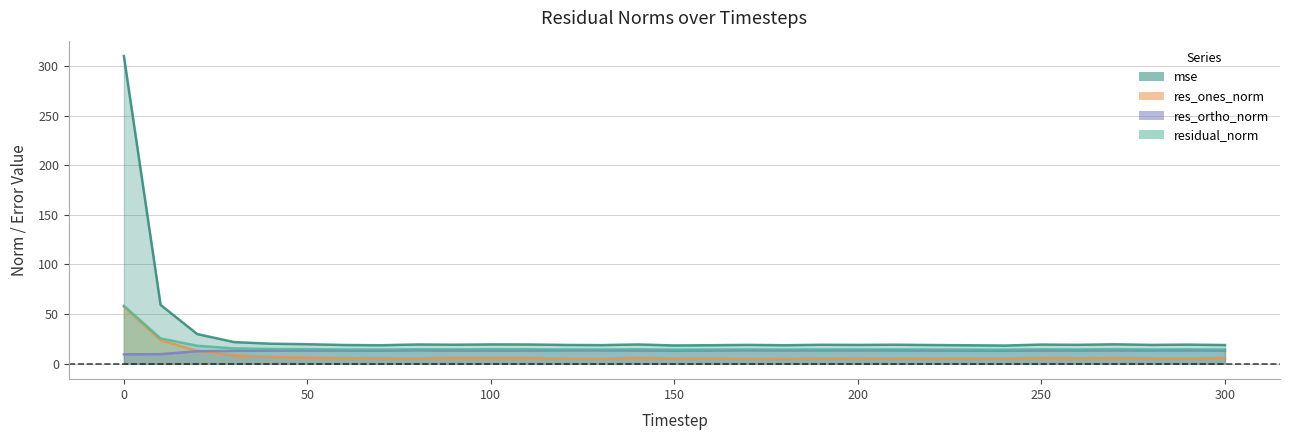

Reading right to left, what are all the values shown in this chart?

mse: 18.9	19.3	19.0	19.6	19.1	19.4	18.4	18.6	18.9	19.2	19.0	19.1	18.7	19.0	18.7	18.4	19.5	18.8	19.0	19.4	19.5	19.2	19.4	18.7	18.9	19.7	20.2	21.9	29.9	59.3	309.9
res_ones_norm: 5.6	5.4	5.5	5.7	5.7	5.8	5.4	5.4	5.5	5.4	5.2	5.3	4.9	5.1	5.2	5.2	6.0	5.0	5.1	6.0	5.9	6.0	5.5	5.6	5.7	6.2	6.9	8.5	13.0	23.6	57.6
res_ortho_norm: 13.3	13.5	13.4	13.5	13.3	13.4	13.1	13.3	13.3	13.5	13.5	13.5	13.5	13.5	13.4	13.3	13.4	13.5	13.5	13.4	13.4	13.3	13.6	13.2	13.3	13.4	13.2	13.0	12.7	9.7	9.5
residual_norm: 14.4	14.6	14.5	14.7	14.5	14.6	14.2	14.3	14.4	14.5	14.5	14.5	14.3	14.5	14.3	14.2	14.6	14.4	14.5	14.6	14.7	14.5	14.6	14.3	14.4	14.7	14.9	15.5	18.1	25.5	58.4